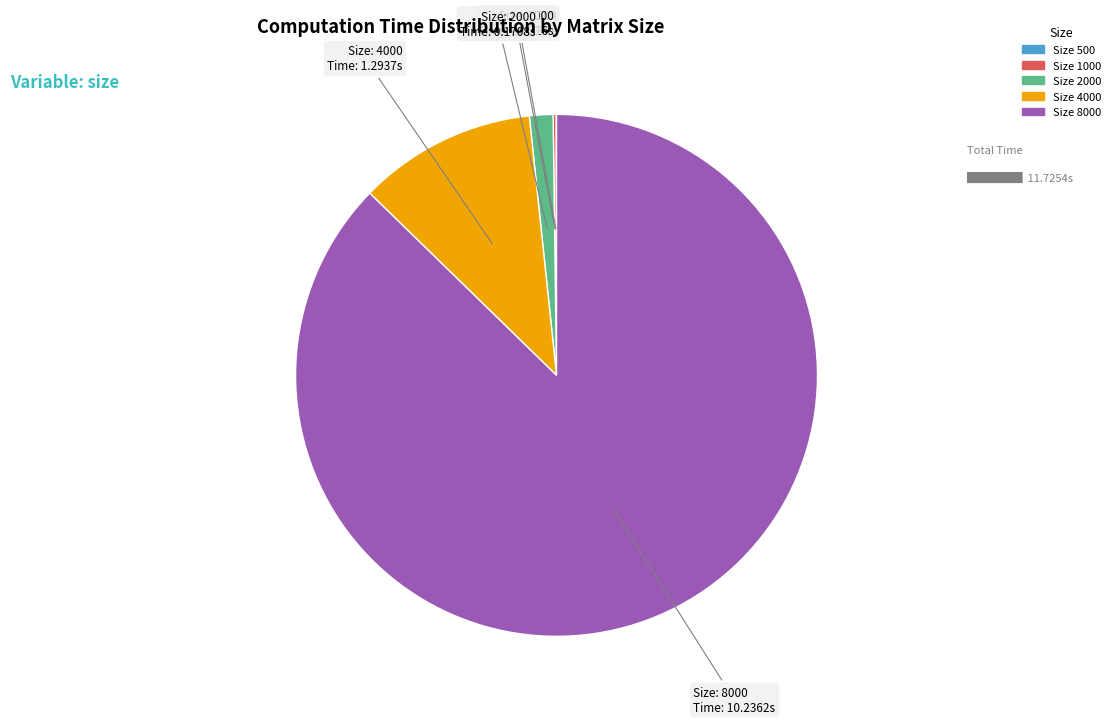

Does any single category account for the majority?

Yes